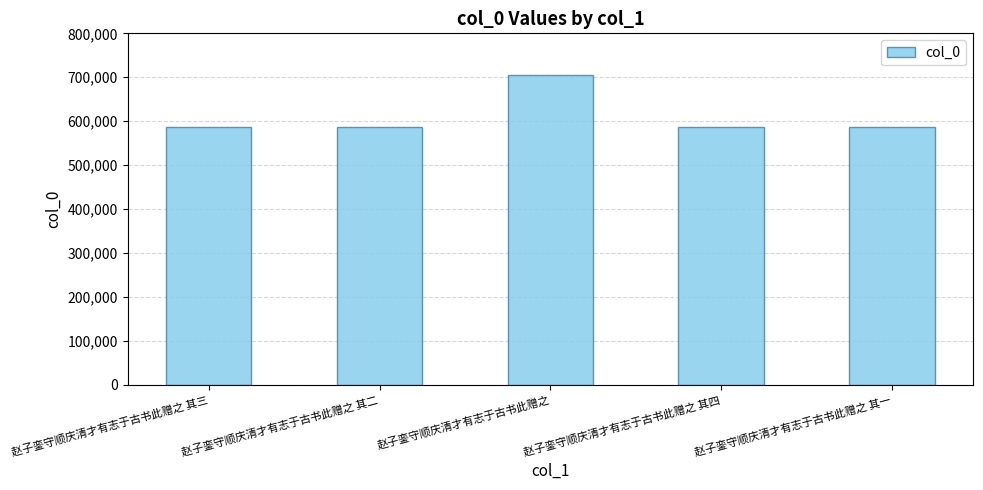

Is it true that the value at 赵子銮守顺庆清才有志于古书此赠之 其一 is 121683?

False